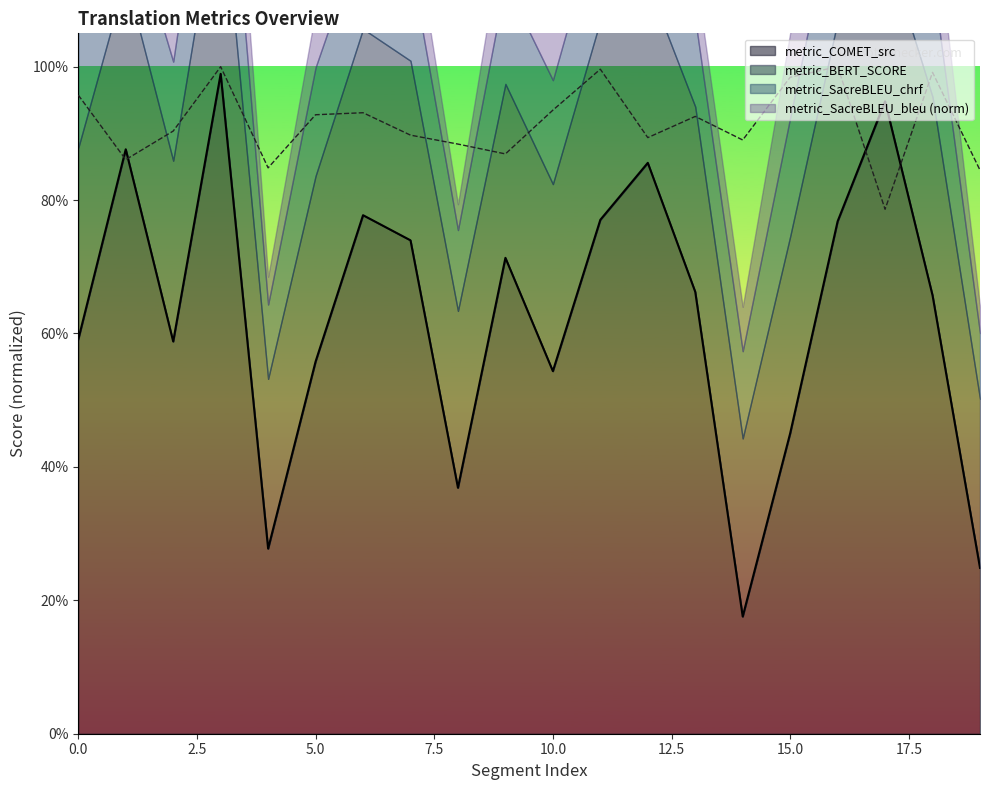

How many lines are shown in the chart?

2